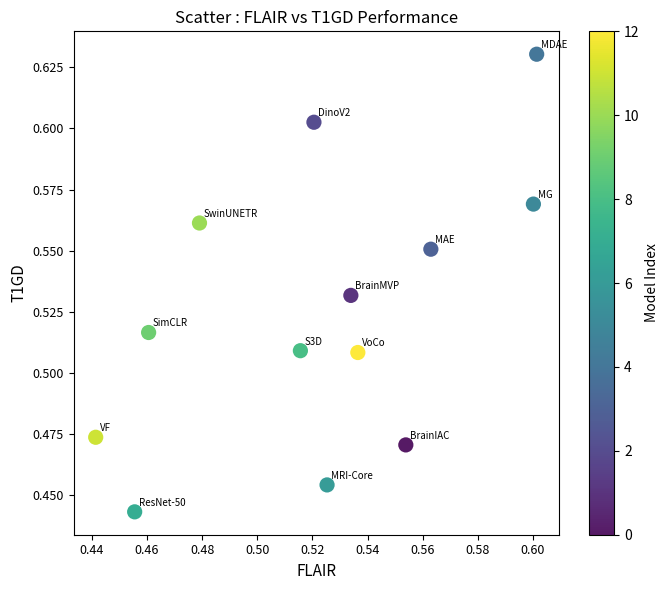

How many points are shown in the scatter plot?

13